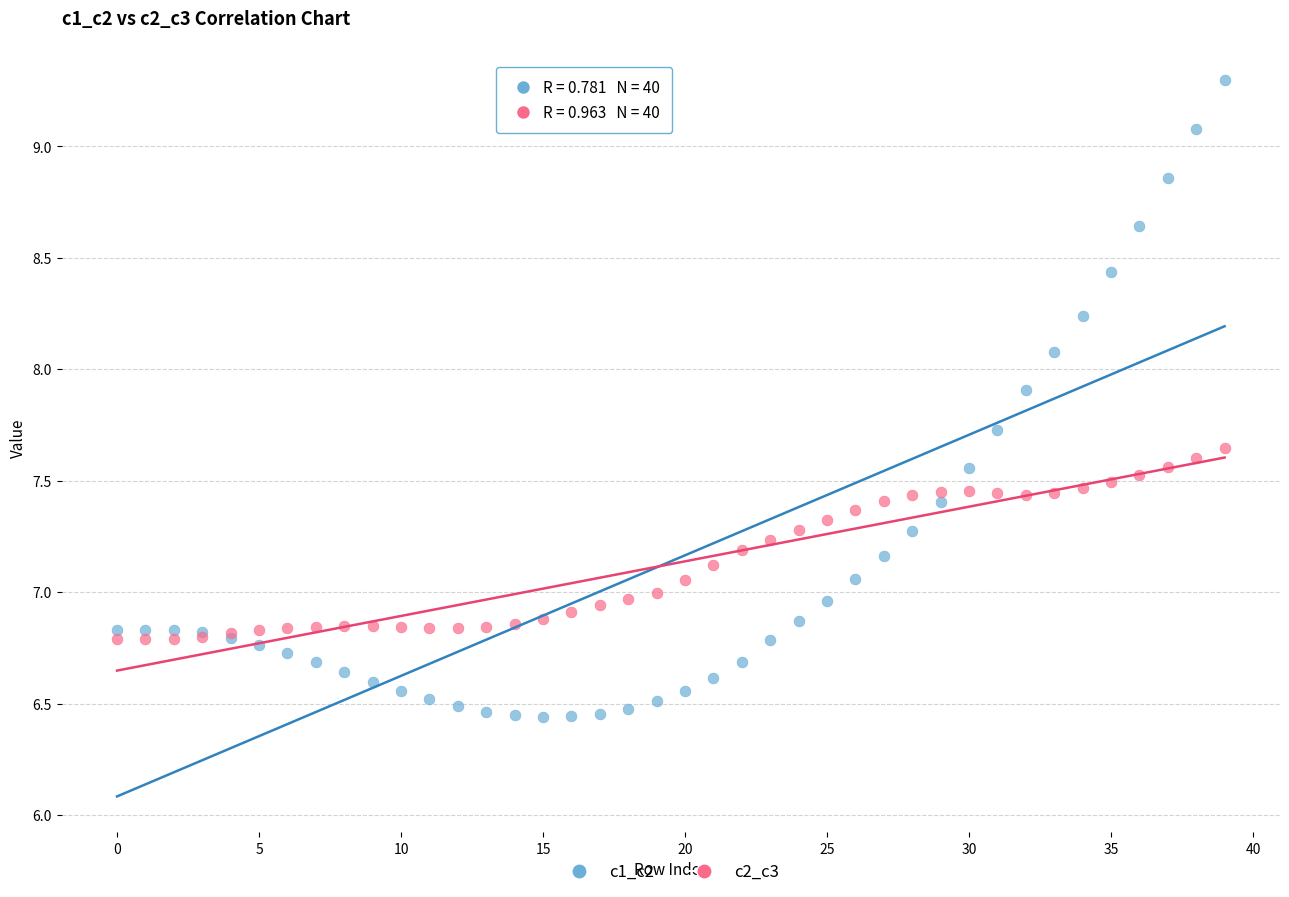

Which series has the largest Y range (max minus min)?

c1_c2